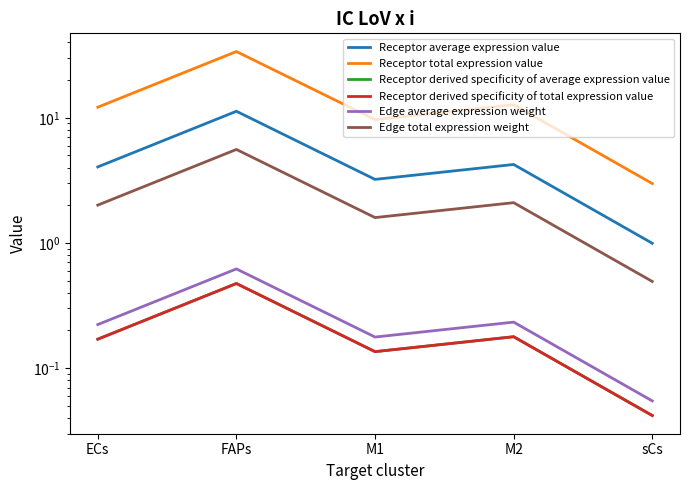

What is the total value across all series at sCs?

4.6